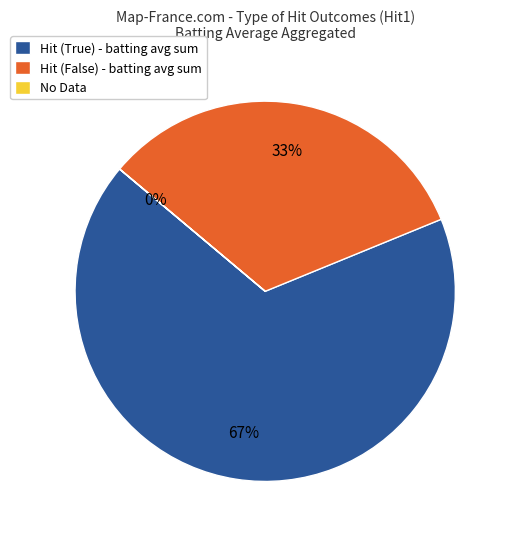

Which category has the biggest portion of the pie?

Hit (True) - batting avg sum